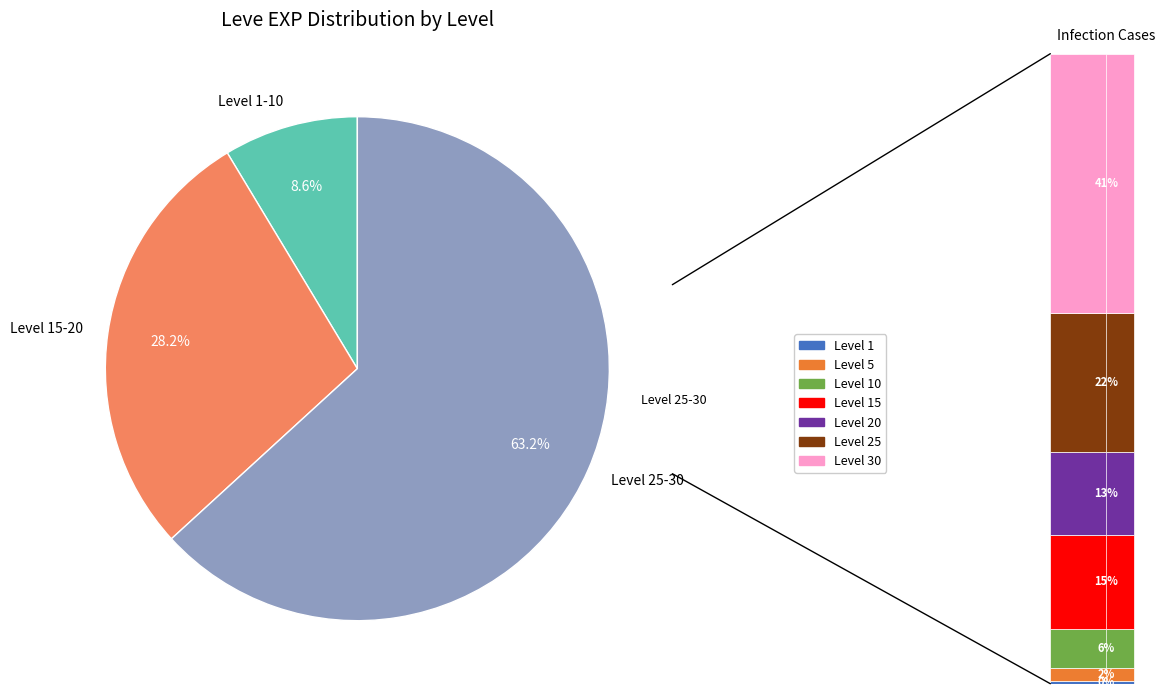

Do Level 30 and Level 15 together represent more than half of the pie?

Yes